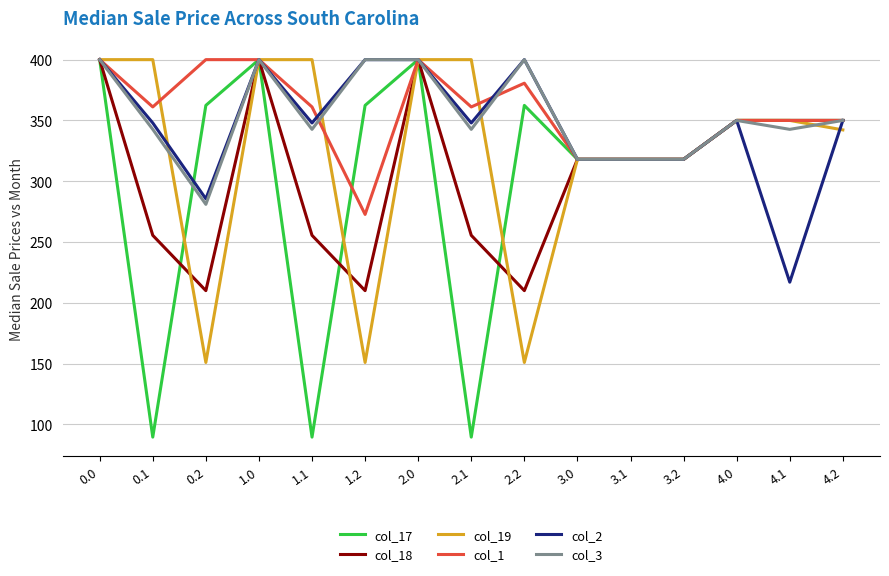

What are all the series names shown in the legend?

col_17, col_18, col_19, col_1, col_2, col_3